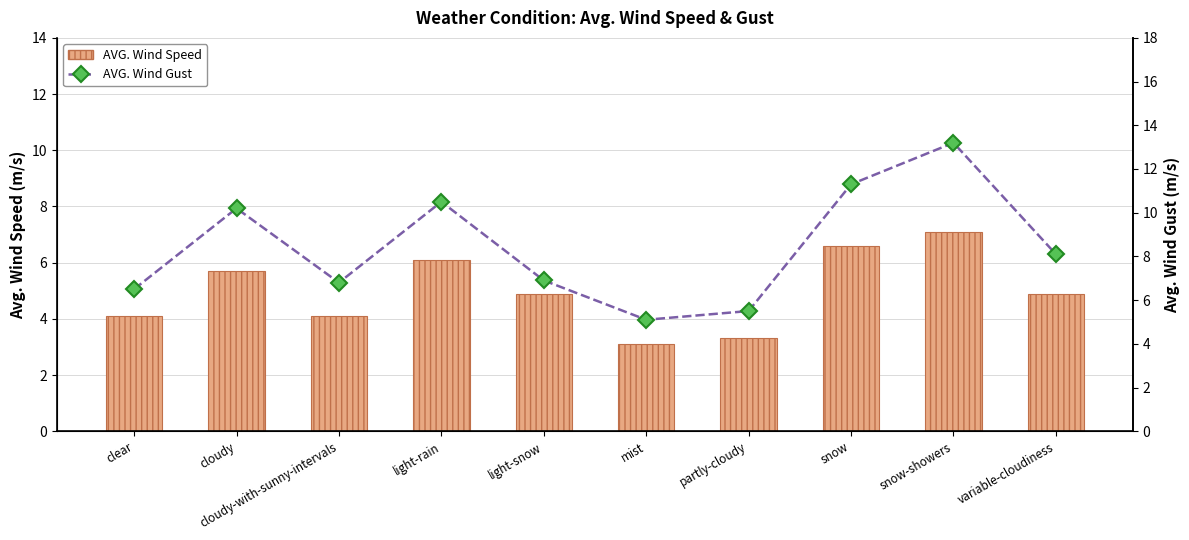

Rank the categories by AVG. Wind Gust value from highest to lowest.

snow-showers, snow, light-rain, cloudy, variable-cloudiness, light-snow, cloudy-with-sunny-intervals, clear, partly-cloudy, mist